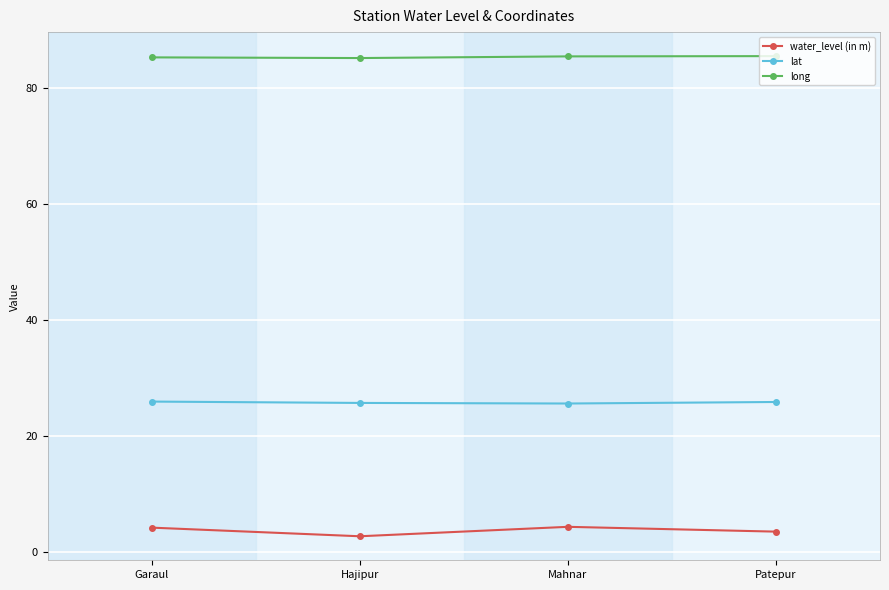

True or false: lat and long cross at least once.

False